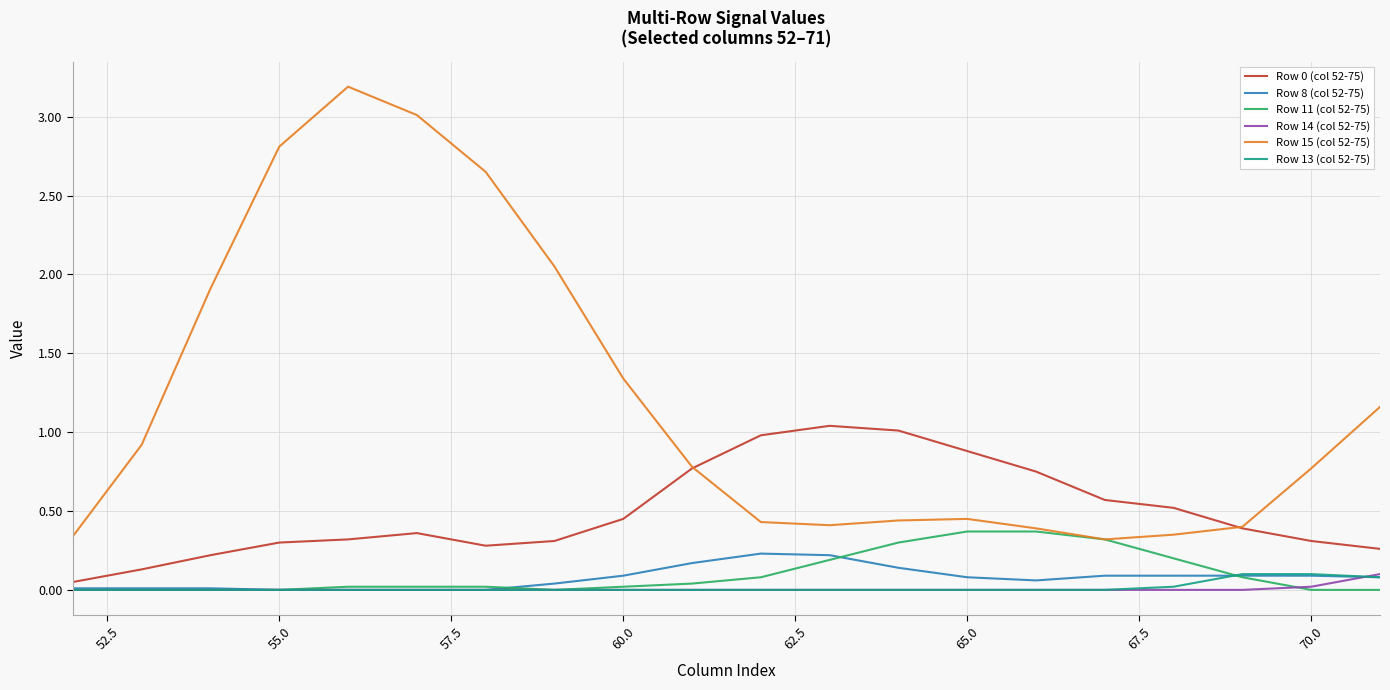

True or false: Row 15 (col 52-75) and Row 13 (col 52-75) cross at least once.

False